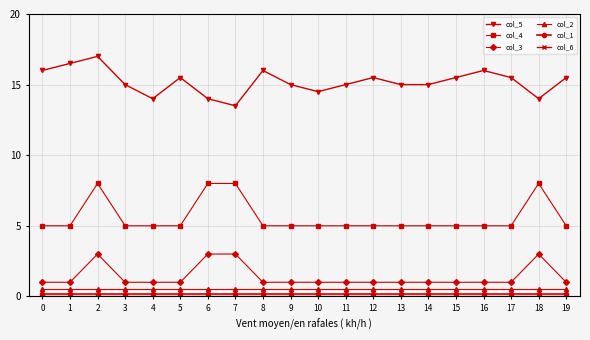

The value of col_5 at 16 is 22.0. True or false?

False